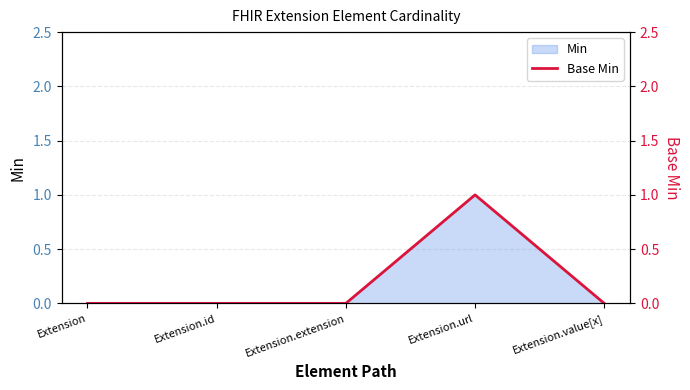

Which label corresponds to the largest value in the chart?

Extension.url